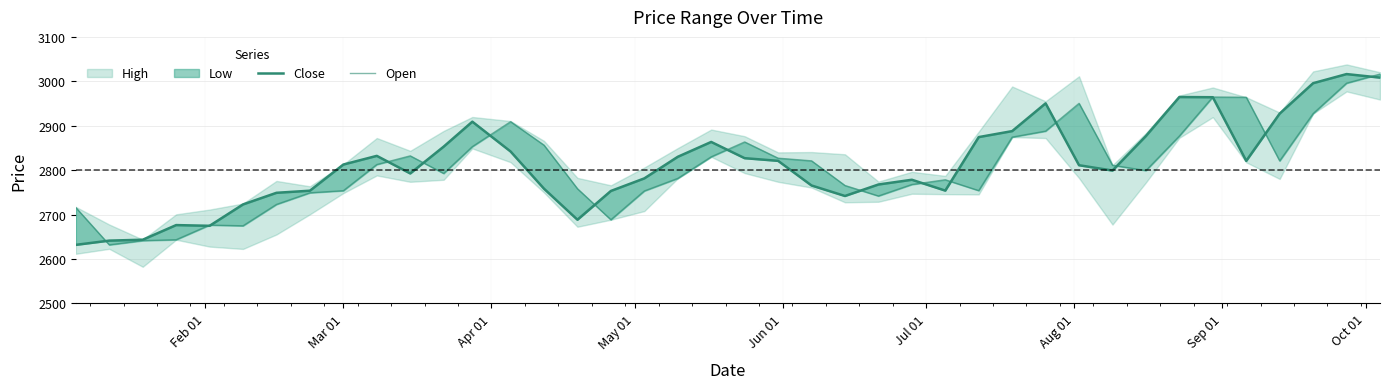

Which series has the widest spread of values?

Close